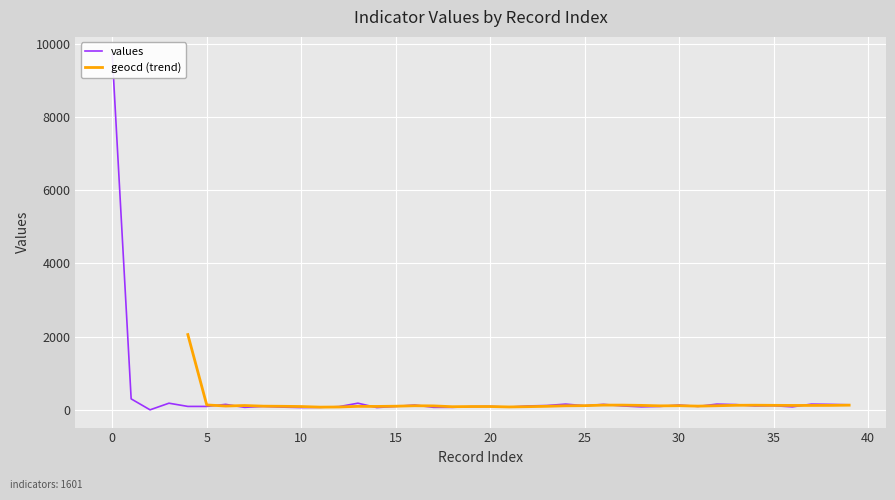

The chart shows a value of 201 at 23. True or false?

False